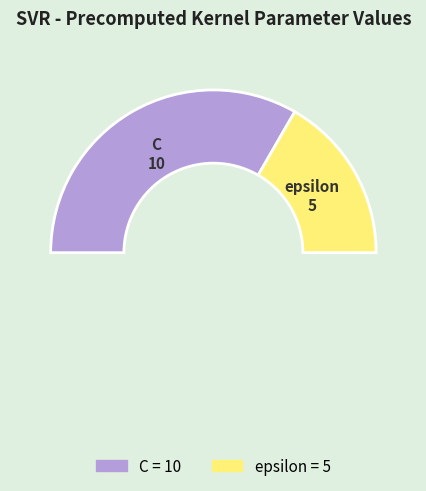

Rank the categories by value from lowest to highest.

epsilon, C